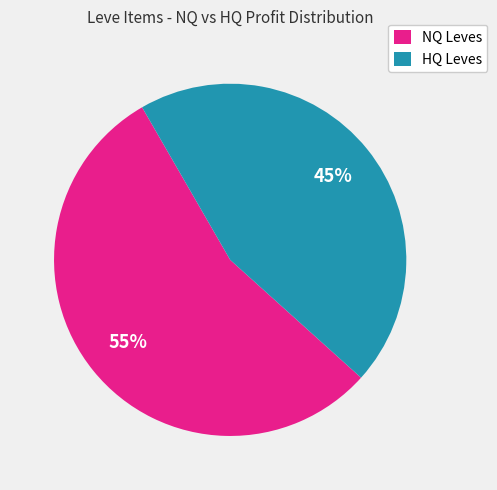

True or false: HQ Leves accounts for 31% of the total.

False